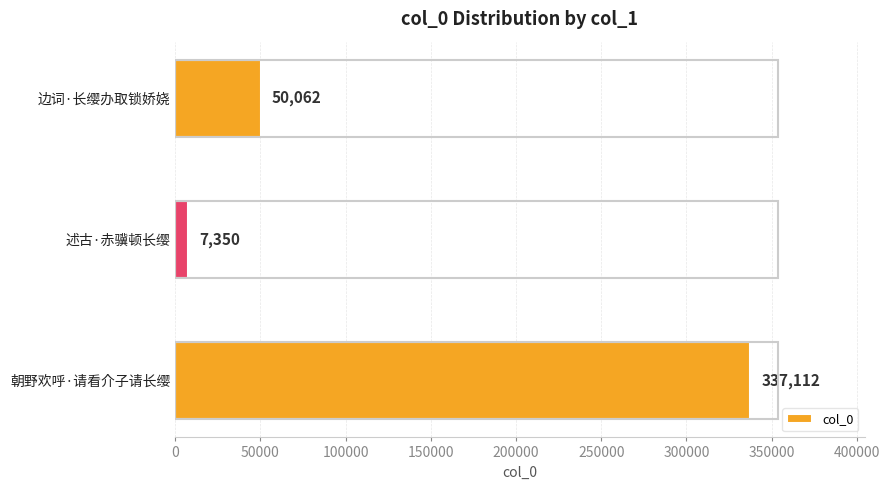

What is the difference between the maximum and second lowest values?

287050